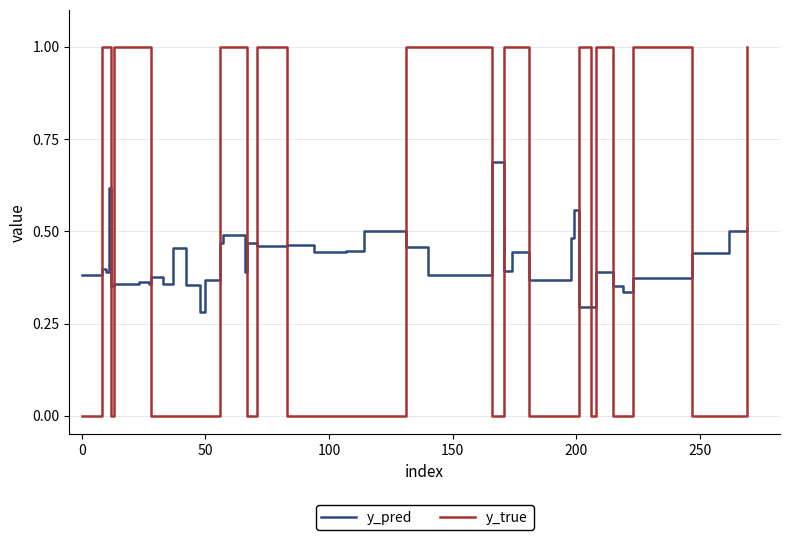

What is the maximum value shown in the chart?

1.0